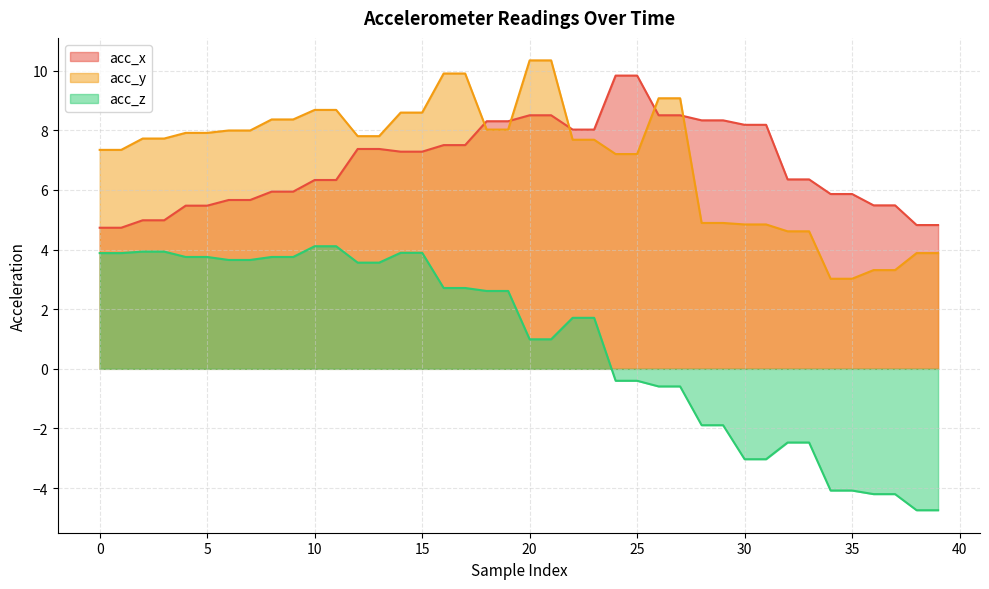

At which category is the sum across all series the highest?

16